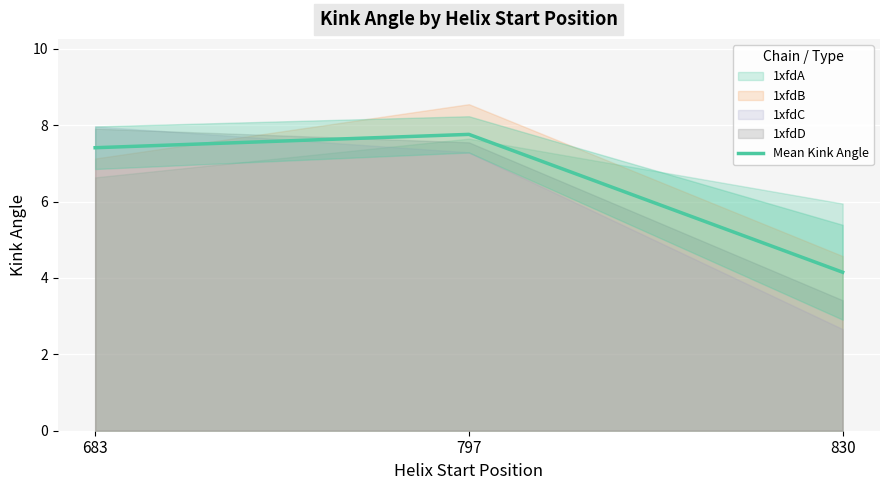

What is the greatest value displayed?

7.8